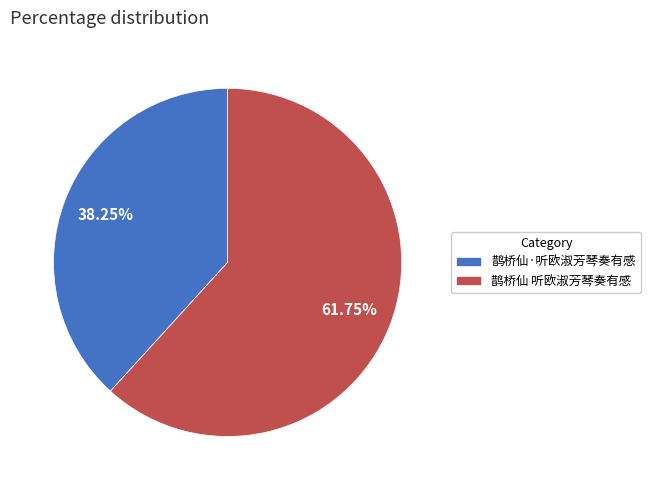

To the nearest percent, what percentage of the pie is 鹊桥仙 听欧淑芳琴奏有感?

62%